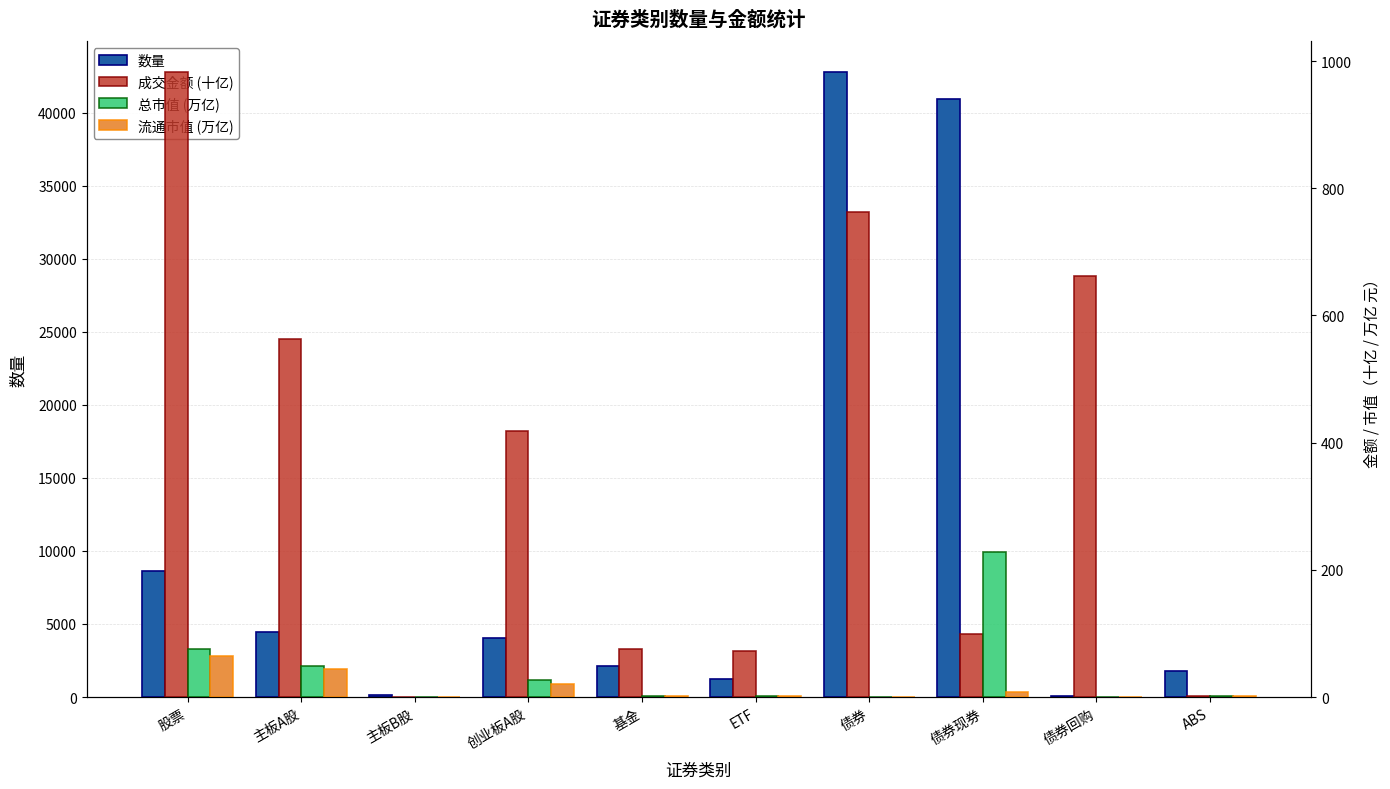

What is the label of the 3rd bar from the left?

主板B股